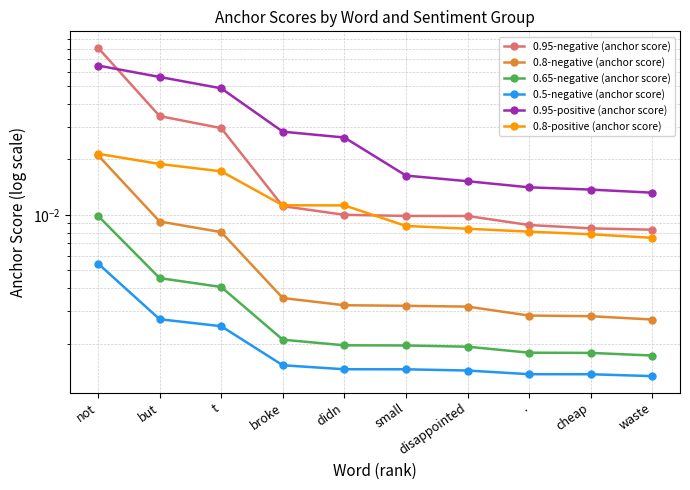

At which category is the sum across all series the highest?

not